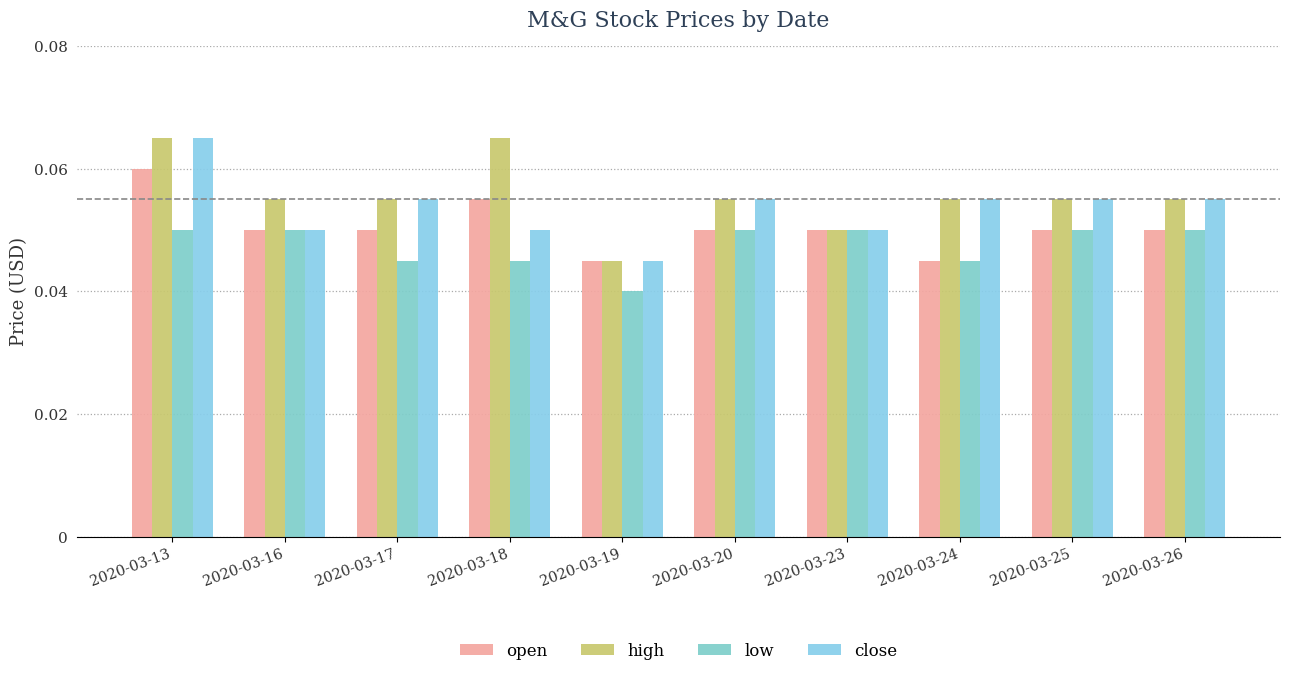

Rank the series by their average value, from lowest to highest.

low, open, close, high